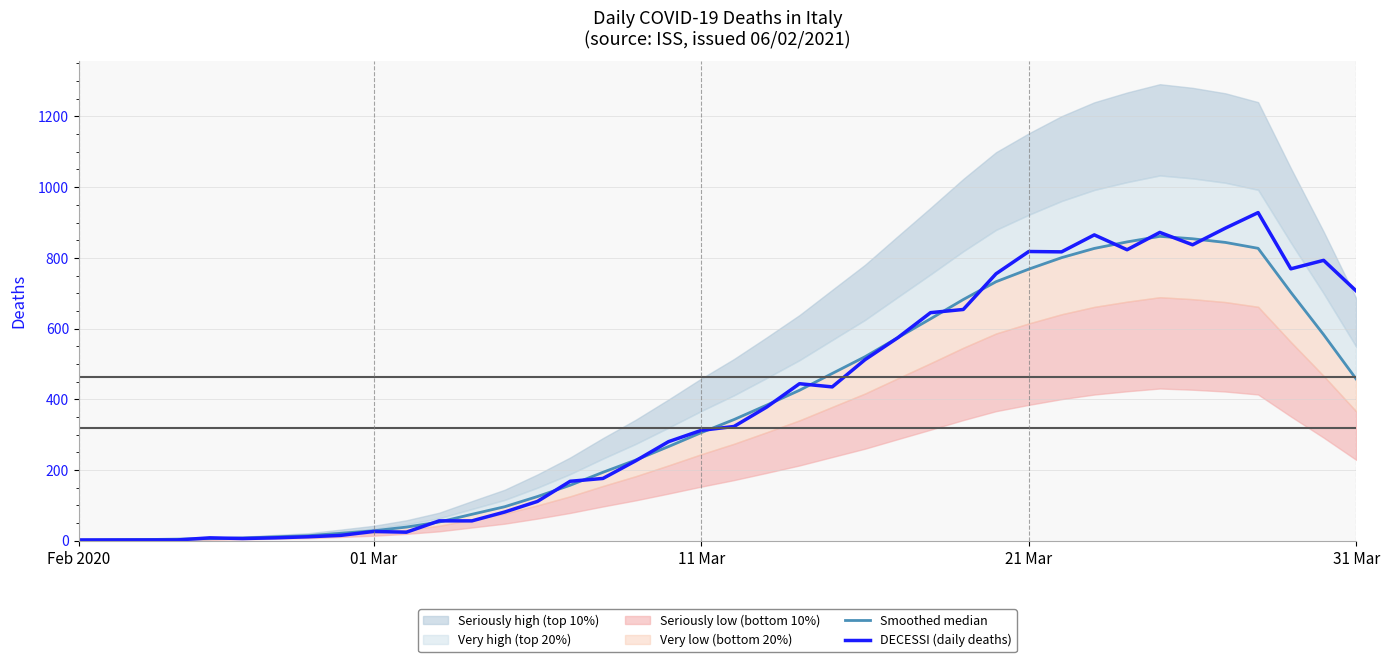

How many times do Smoothed median and DECESSI (daily deaths) cross each other?

18